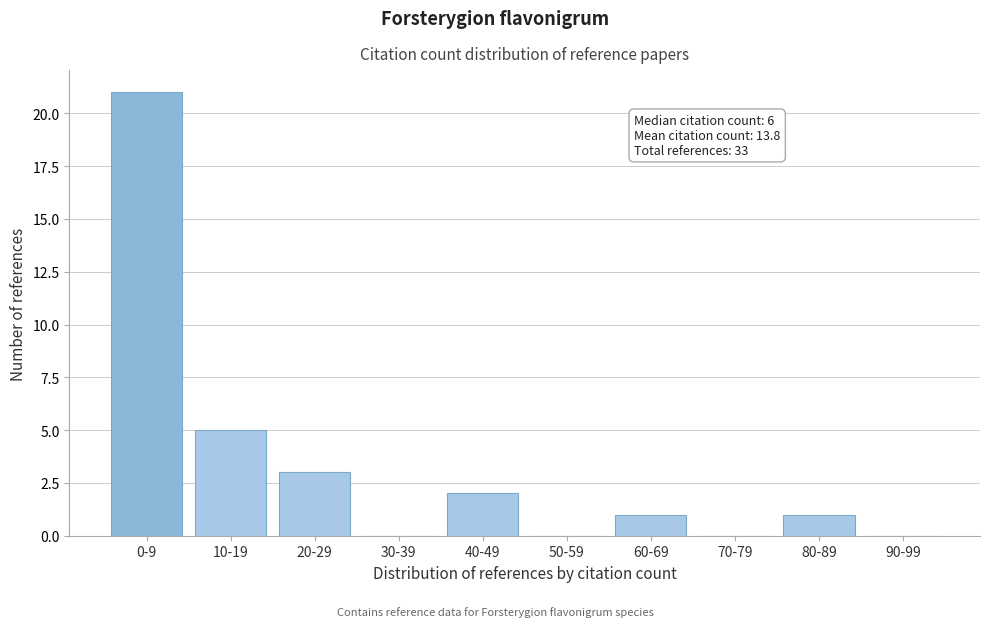

Reading left to right, transcribe all the data shown in this chart.

0-9=21	10-19=5	20-29=3	30-39=0	40-49=2	50-59=0	60-69=1	70-79=0	80-89=1	90-99=0